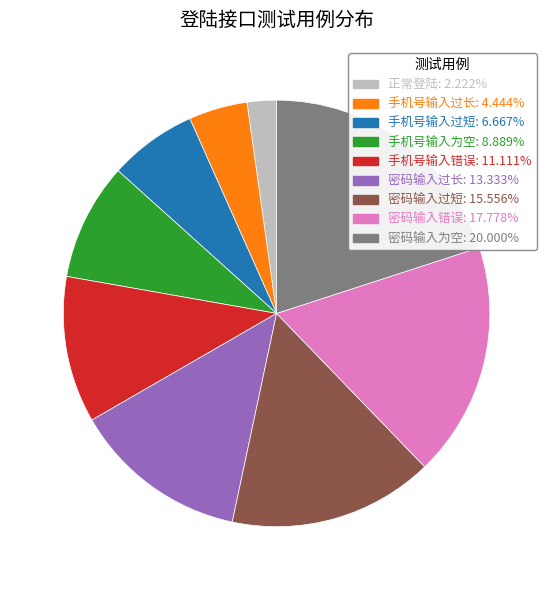

Is there any slice that represents more than half of the pie?

No